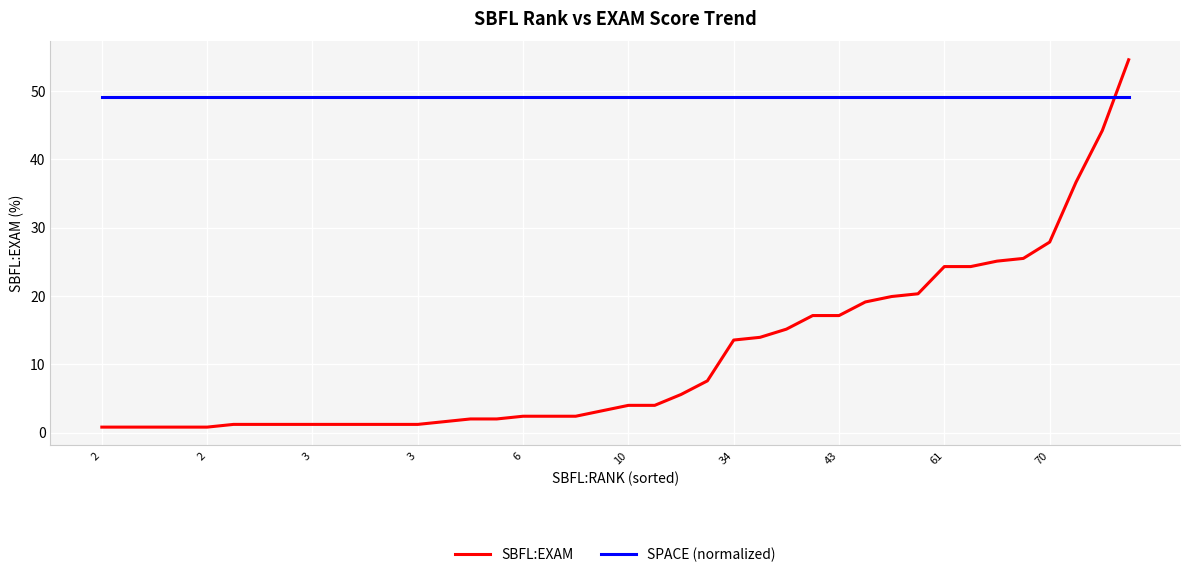

List the series in order of their peak value, highest first.

SBFL:EXAM, SPACE (normalized)